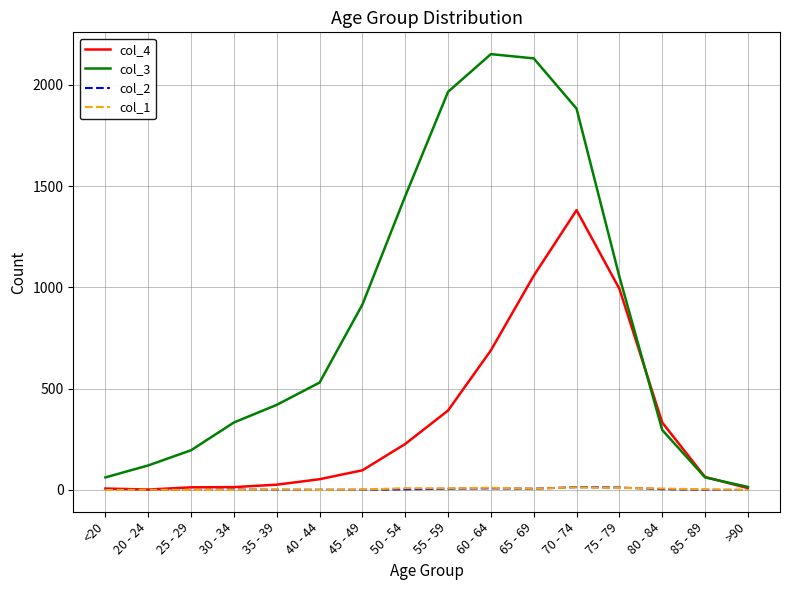

What is the approximate value of col_2 at 50 - 54?

3